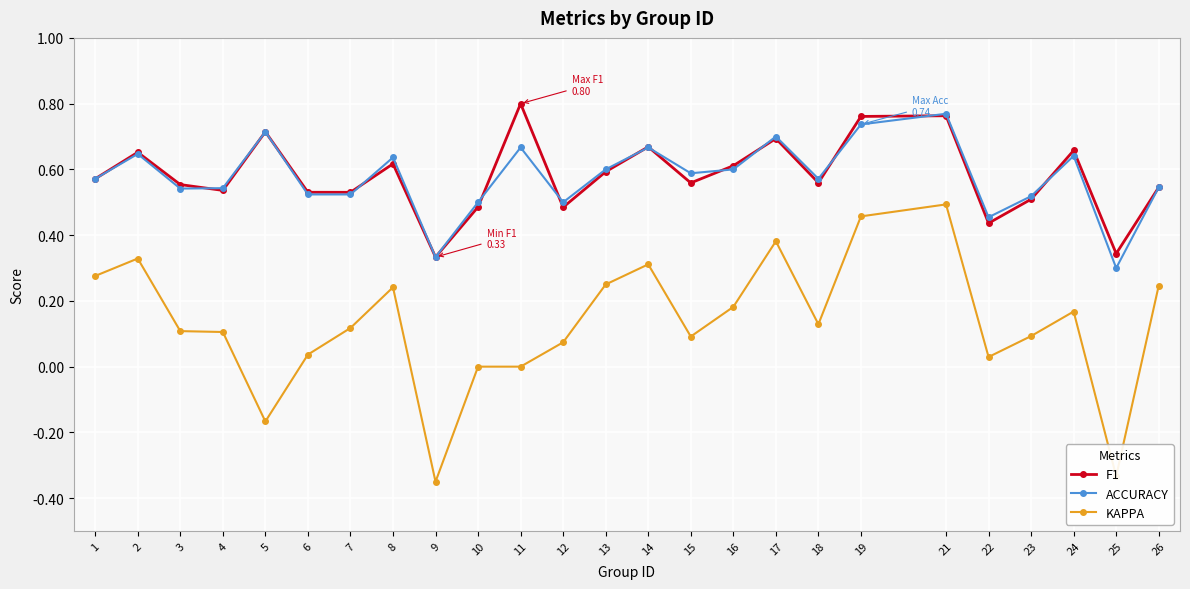

Which category has the highest value across all series?

11